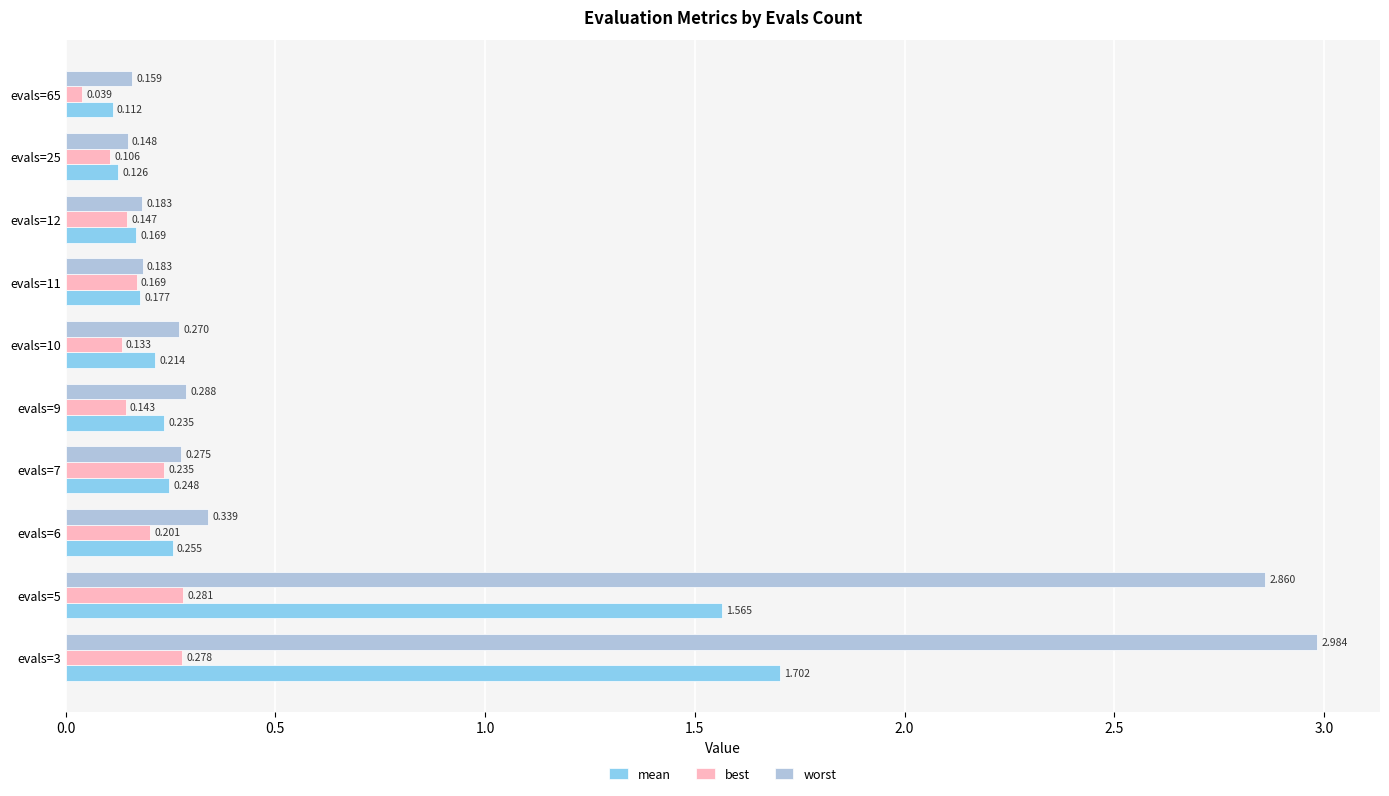

Between evals=9 and evals=10, which series saw the biggest shift?

mean